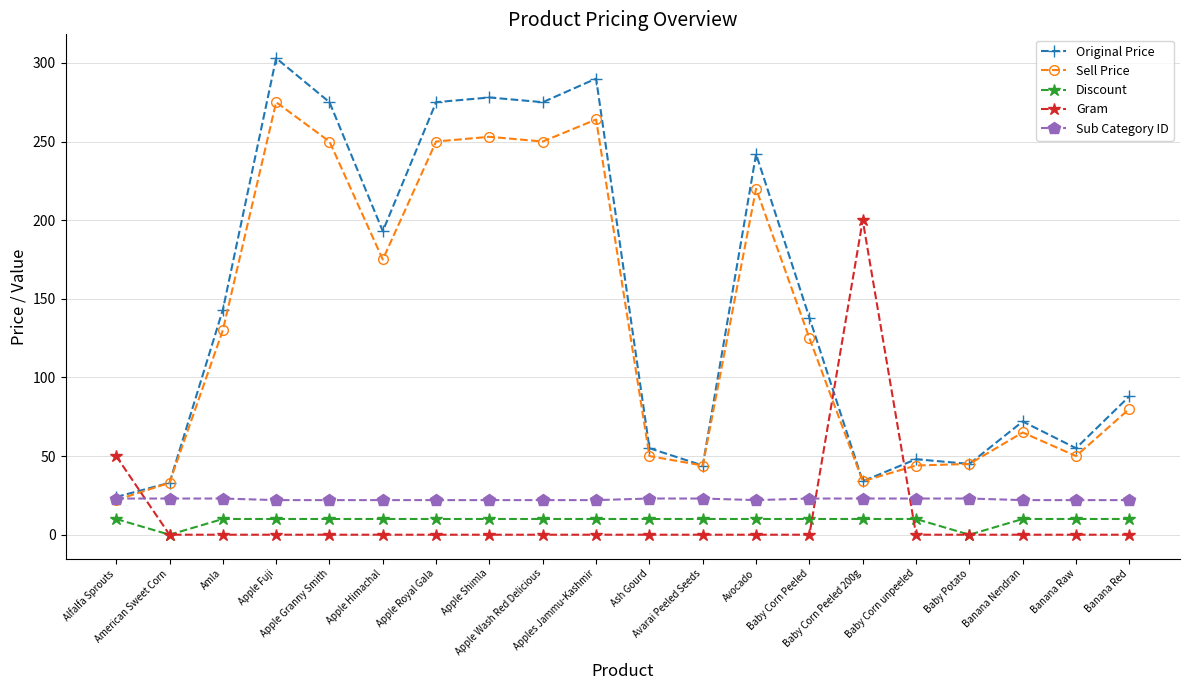

How many intersections are there between Original Price and Gram?

3